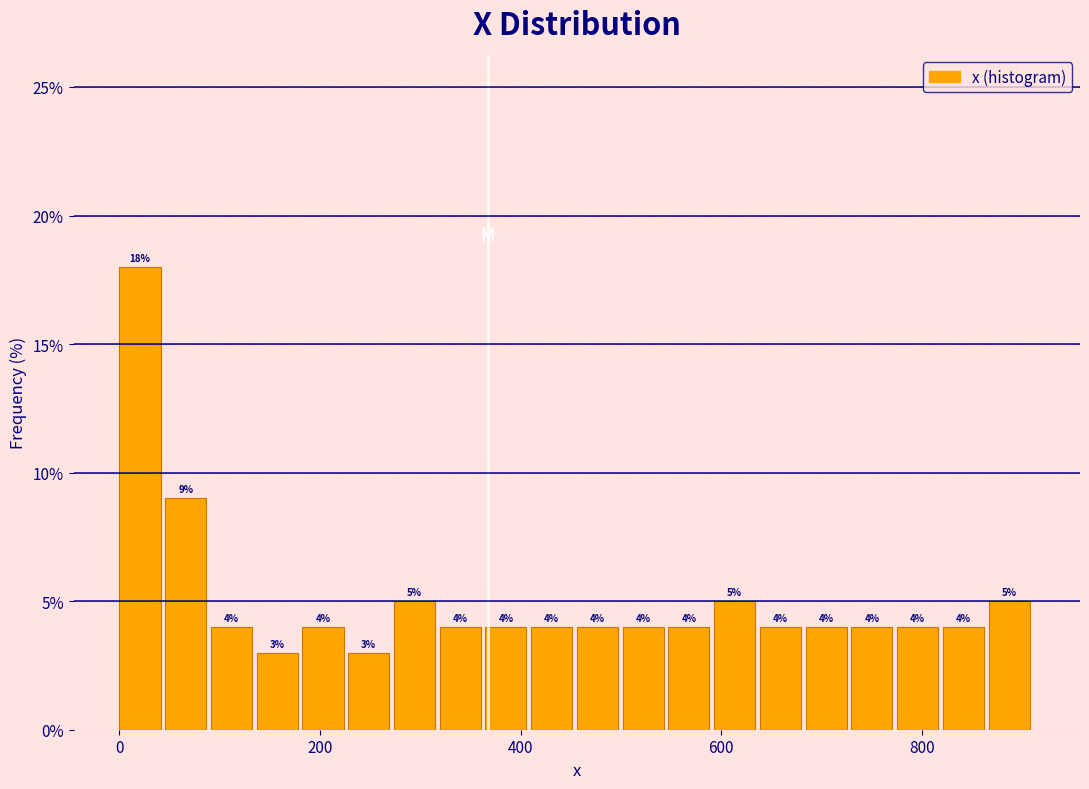

Read against the x-axis, roughly where is the centre of the tallest bar?

20